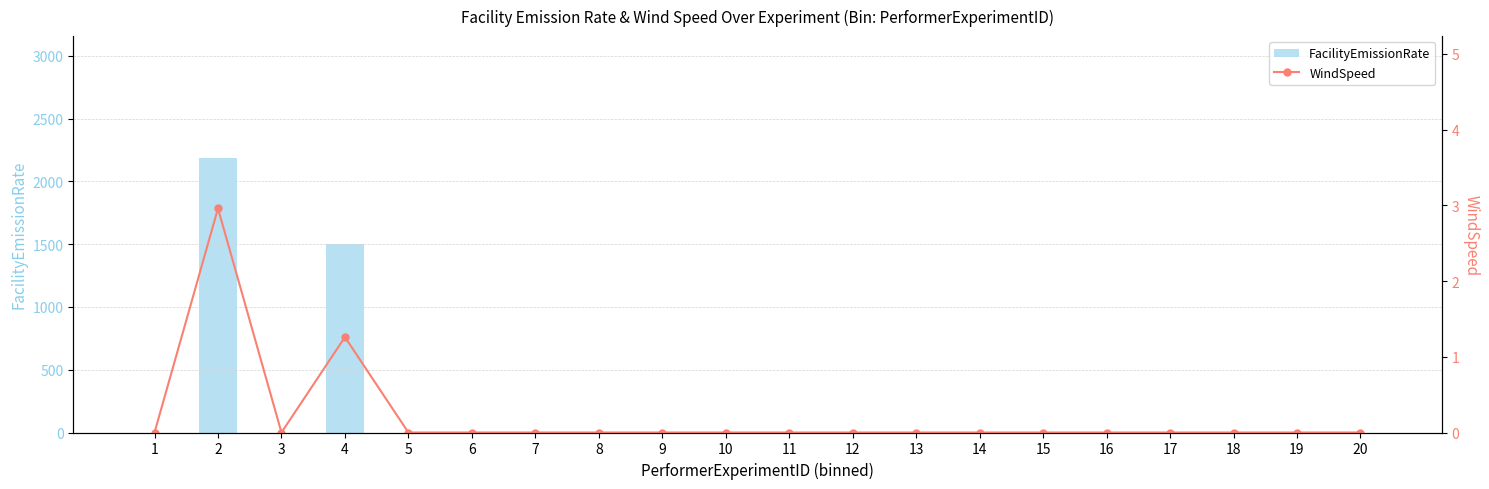

What is the value of the WindSpeed bar at the 4th from the left?

1.3